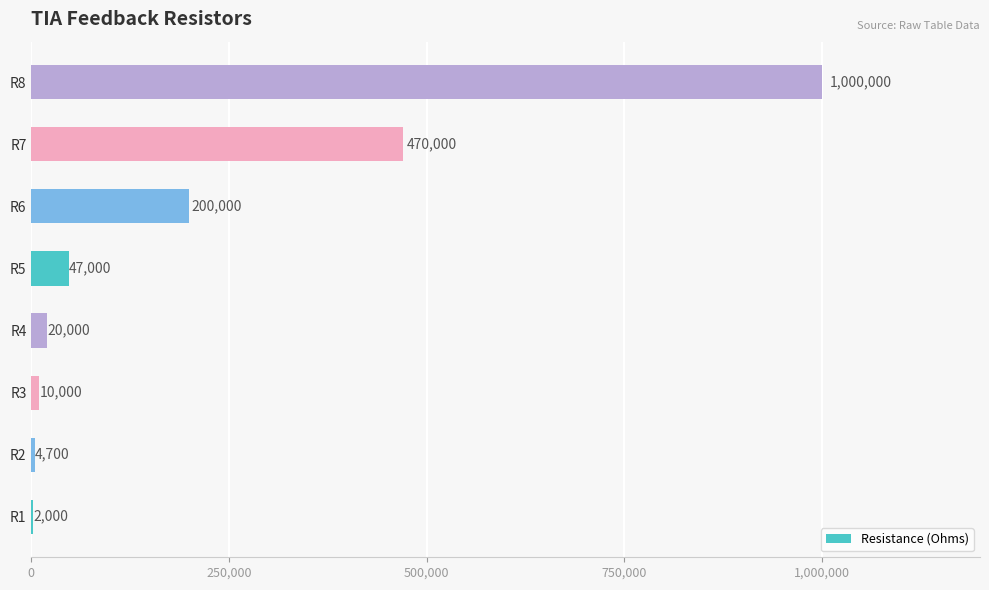

Which has a higher value, R3 or R5?

R5